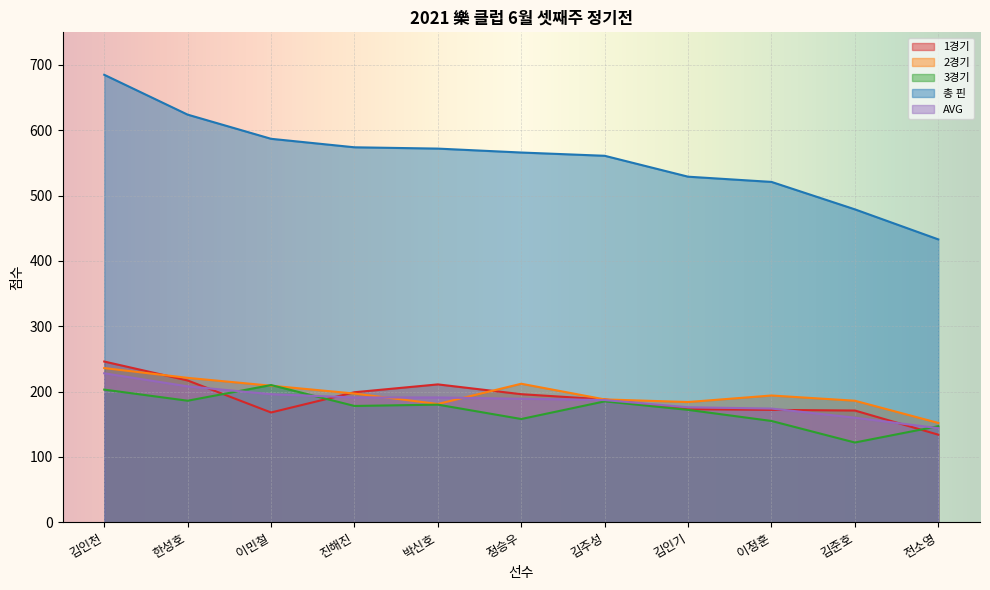

Which series has the largest total across all categories?

총 핀